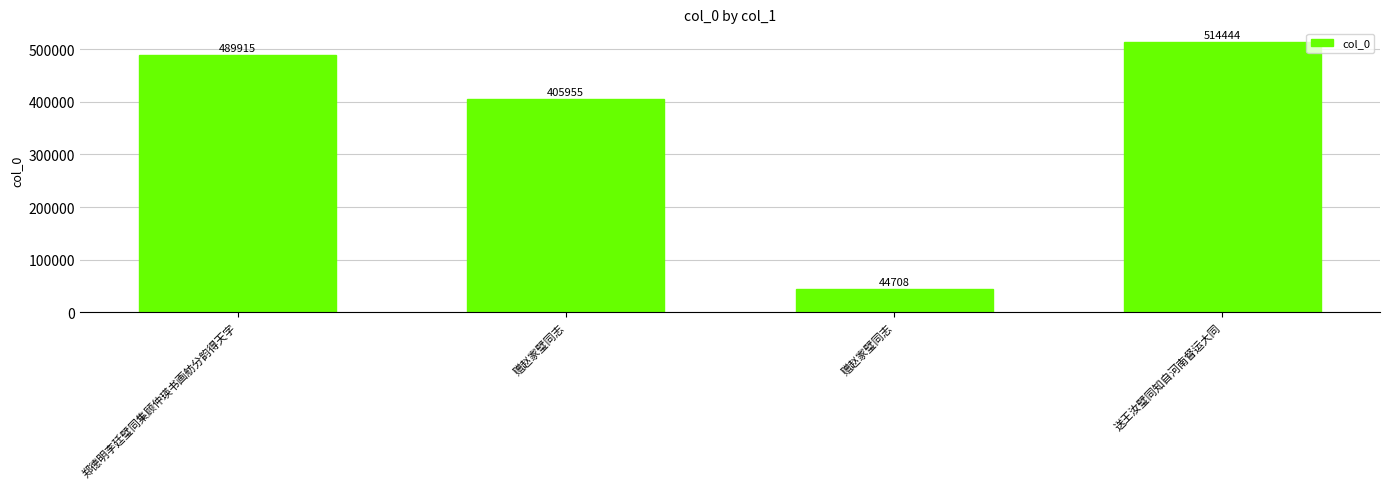

Approximately how many times larger is the value at 赠赵家璧同志 compared to 送王汝璧同知自河南督运大同?

0.1